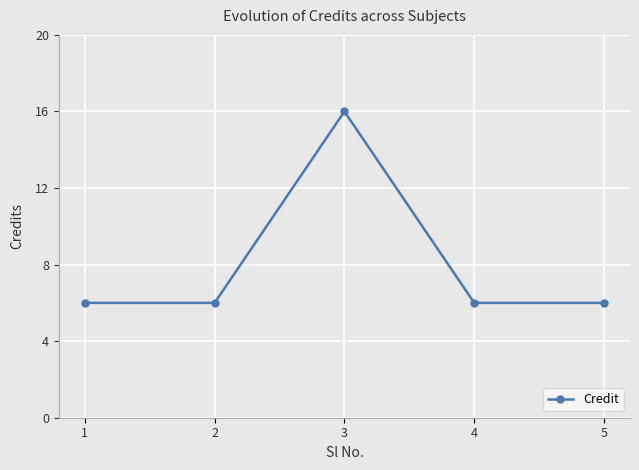

Read the value at 3.

16